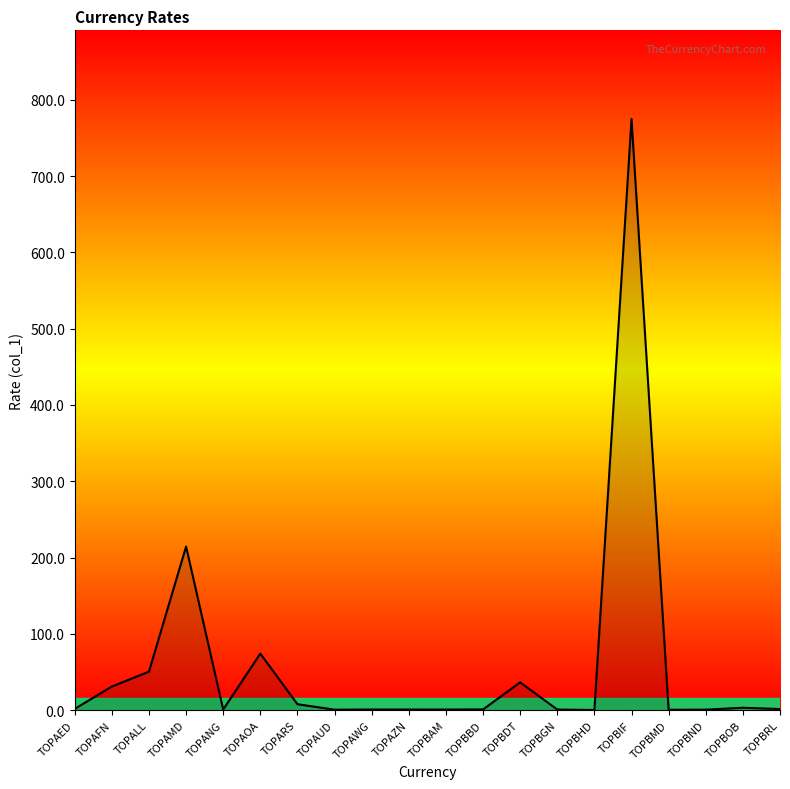

What is the maximum value shown in the chart?

774.8